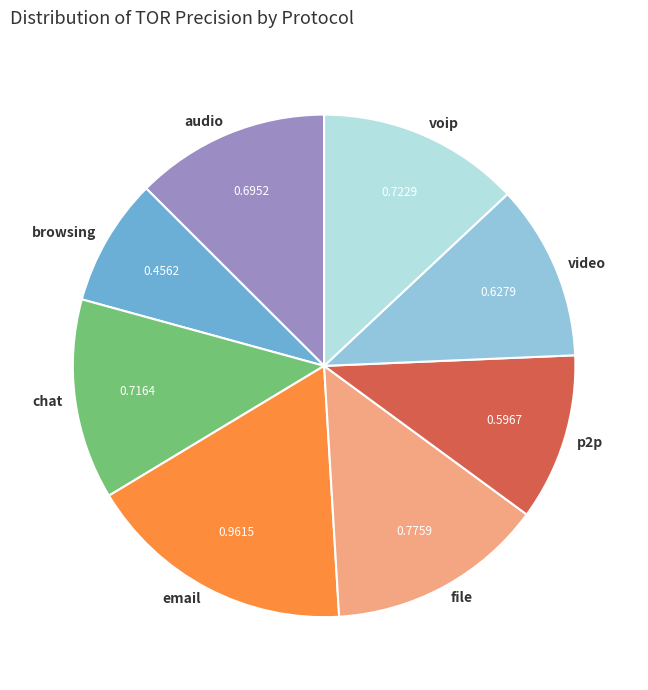

Combined, do chat and browsing account for over 50%?

No